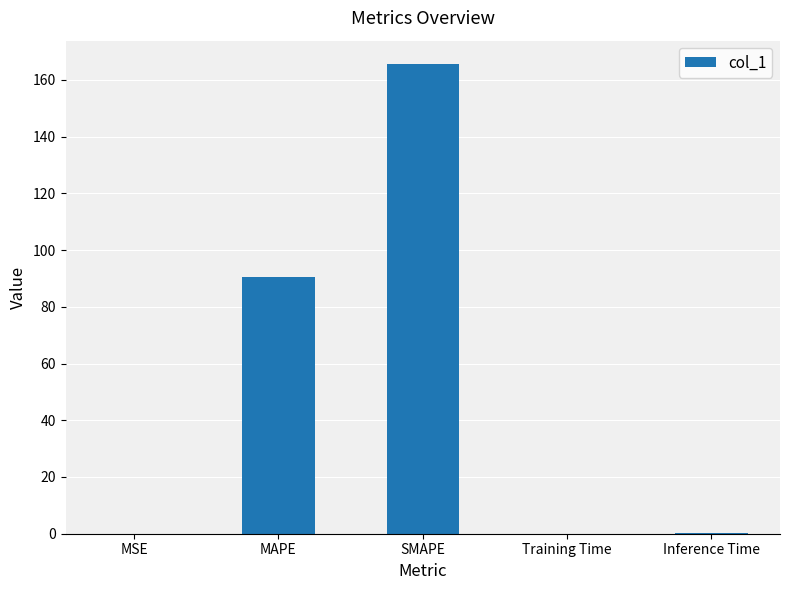

What is the sum of the values at Inference Time and SMAPE?

165.6